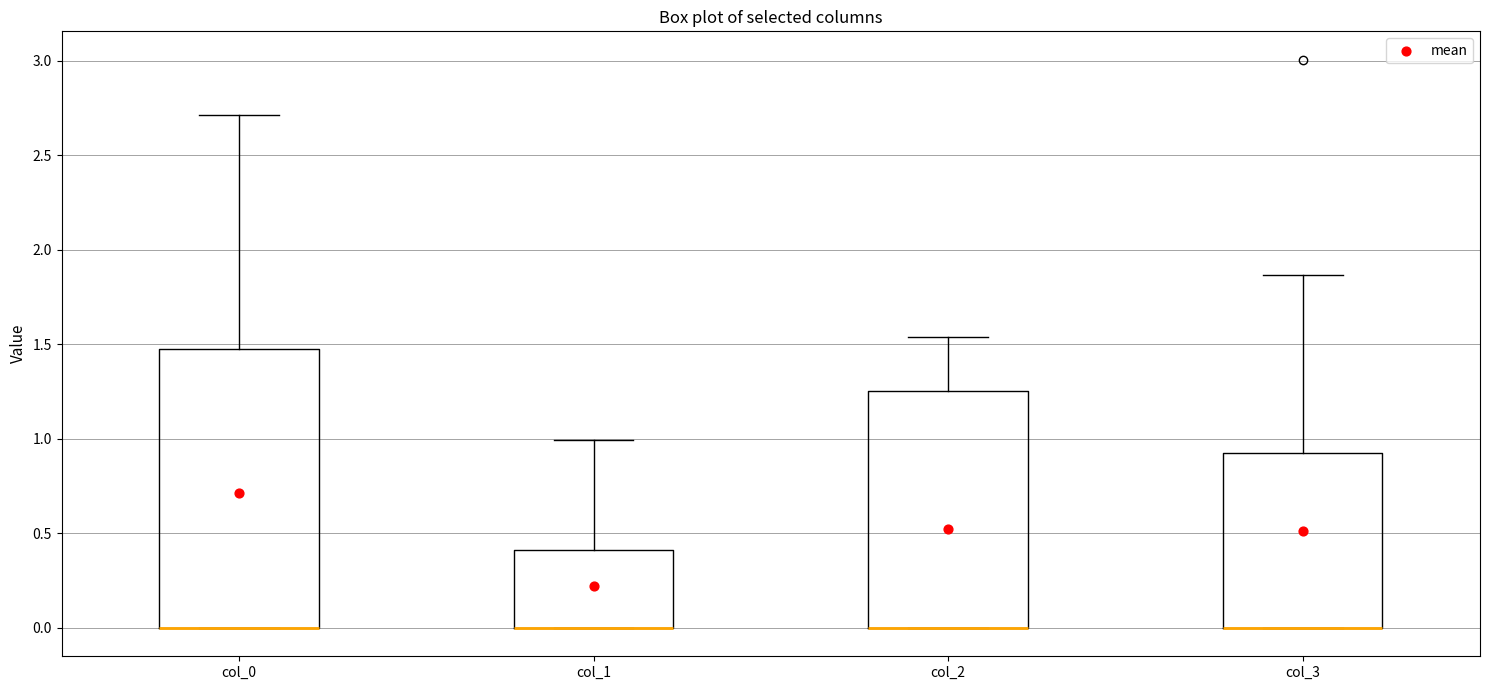

Reading left to right, read every box against the y-axis: the position of its median line, the range the box covers, and the ends of its whiskers. The values are not printed on the chart, so give them approximately, as read against the axis.

col_0: median 0.00 (drawn on the box's lower edge), box 0.00 to 1.45, whiskers 0.00 to 2.70
col_1: median 0.00 (drawn on the box's lower edge), box 0.00 to 0.40, whiskers 0.00 to 1.00
col_2: median 0.00 (drawn on the box's lower edge), box 0.00 to 1.25, whiskers 0.00 to 1.55
col_3: median 0.00 (drawn on the box's lower edge), box 0.00 to 0.90, whiskers 0.00 to 1.85